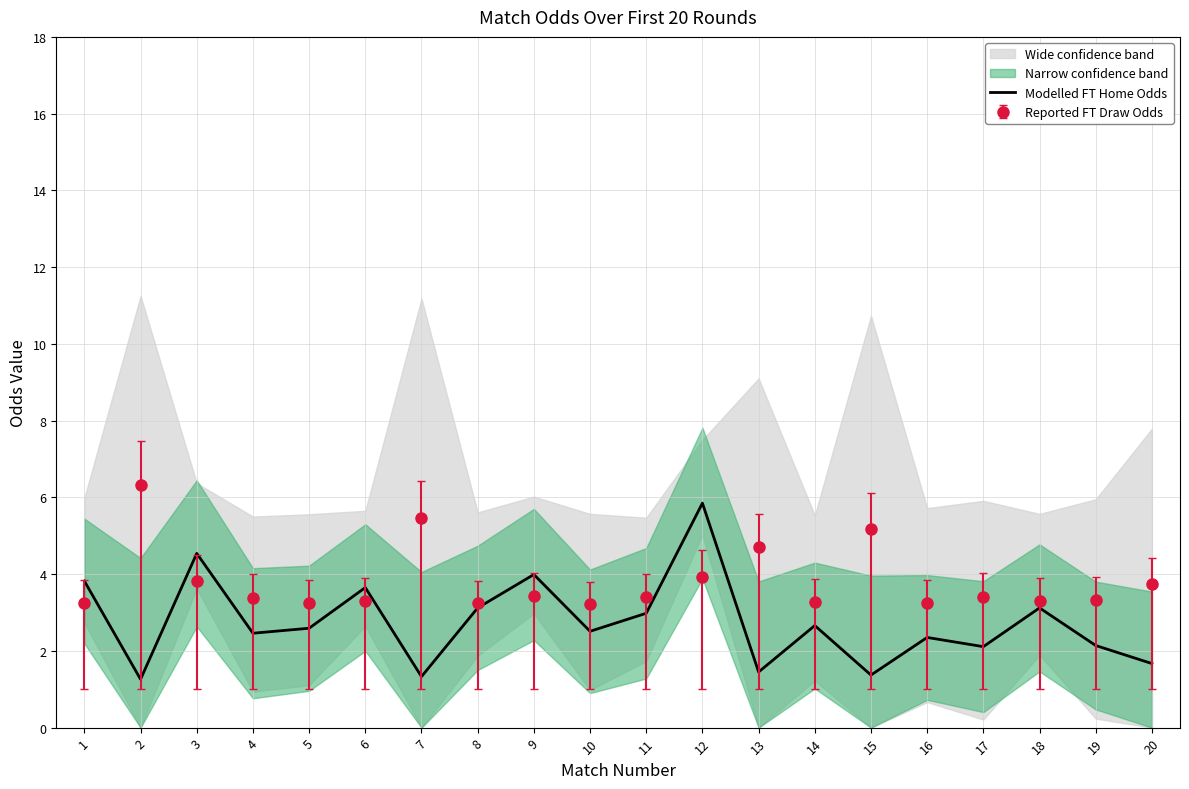

Reading left to right, extract all data points from this chart.

3.8	1.3	4.5	2.5	2.6	3.6	1.3	3.1	4.0	2.5	3.0	5.8	1.4	2.7	1.4	2.4	2.1	3.1	2.1	1.7